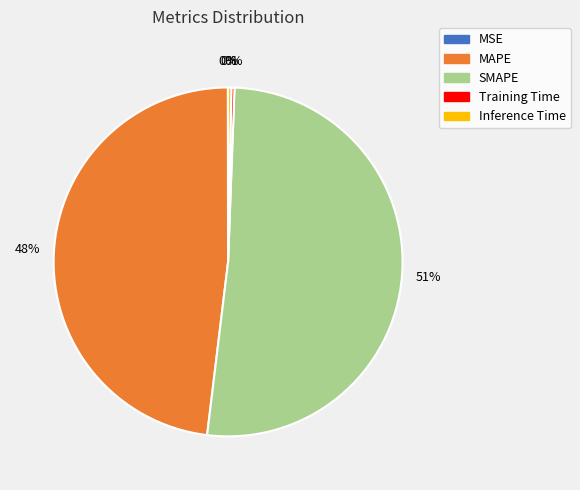

Which category accounts for the majority?

SMAPE